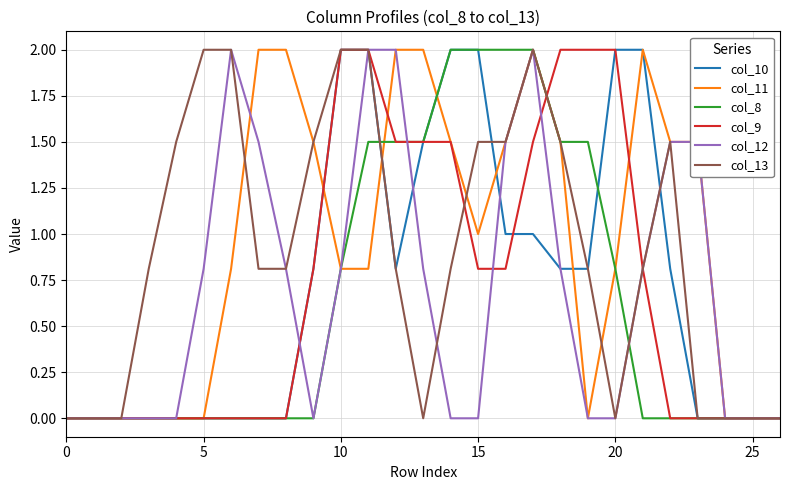

How many categories are shown in the chart?

27